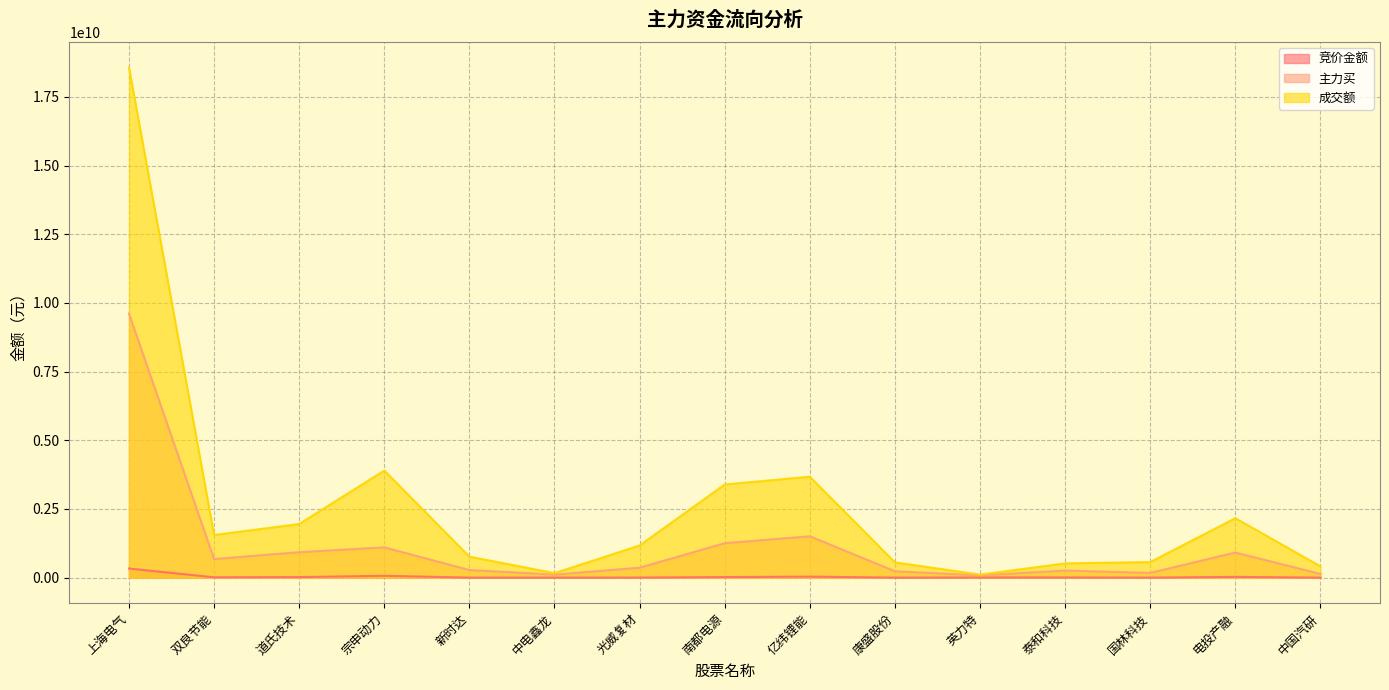

Is it true that 主力买 equals 915707588 at 电投产融?

True